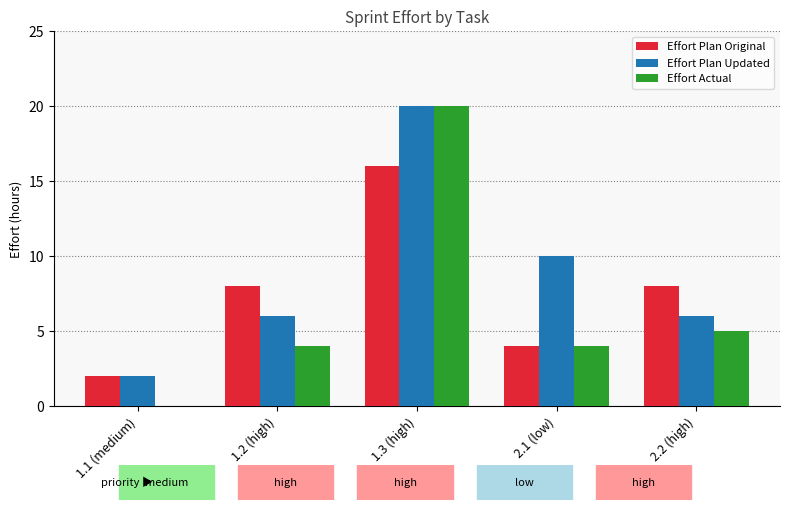

What is the difference between the Effort Plan Updated values at 1.3 (high) and 2.1 (low)?

10